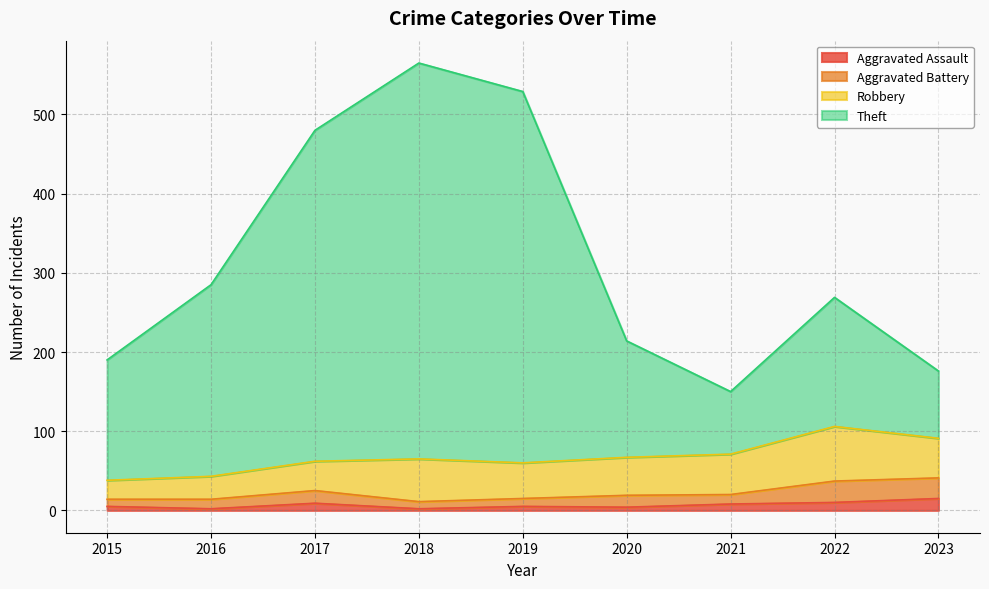

The Aggravated Assault series shows 2 at 2018. True or false?

True